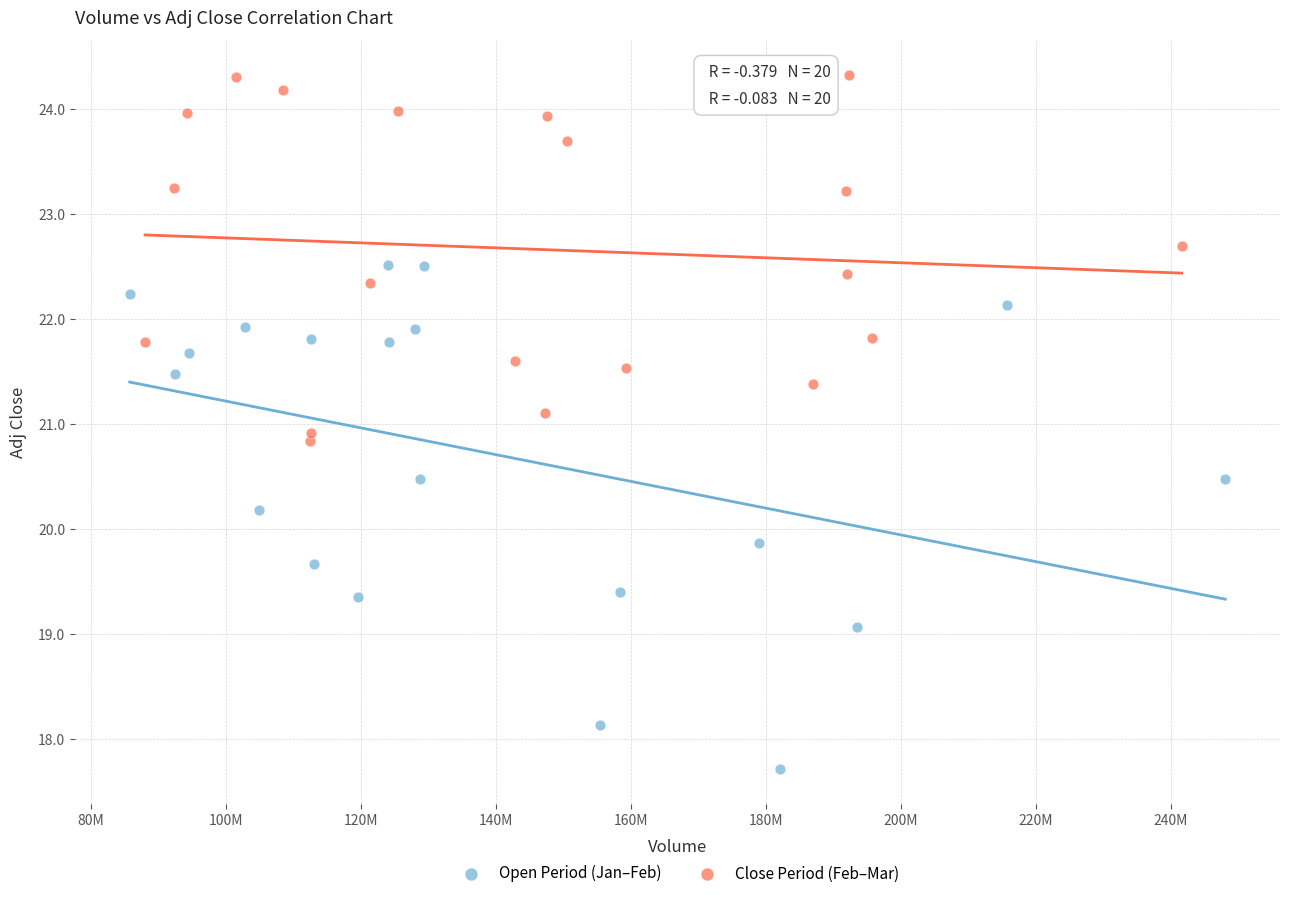

Which series contains the highest Y value?

Close Period (Feb–Mar)